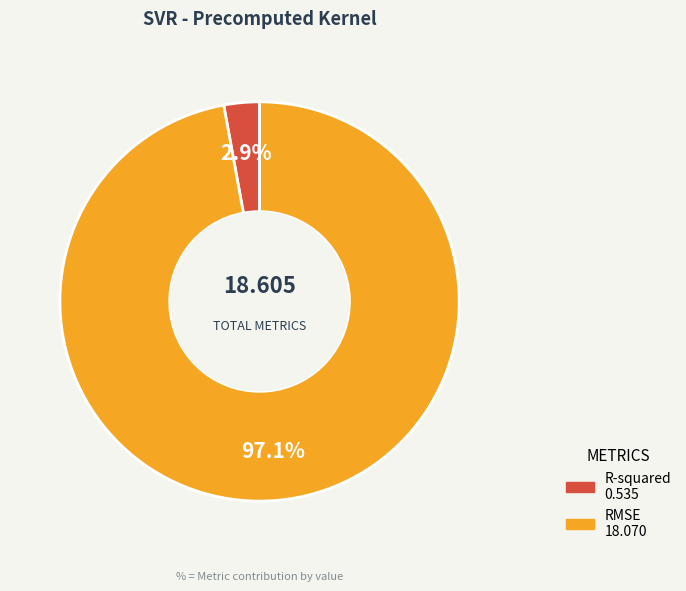

What is the smallest slice in the pie chart?

R-squared